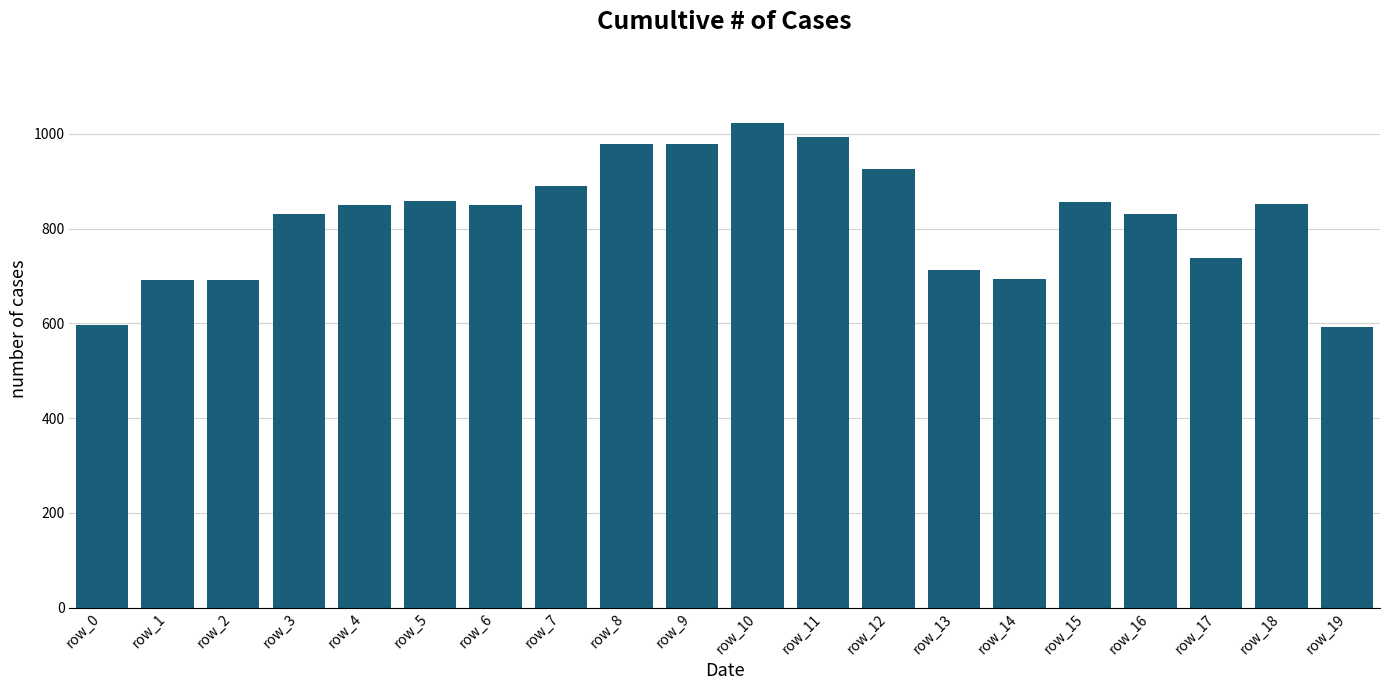

Is it true that the value at row_18 is 592?

False